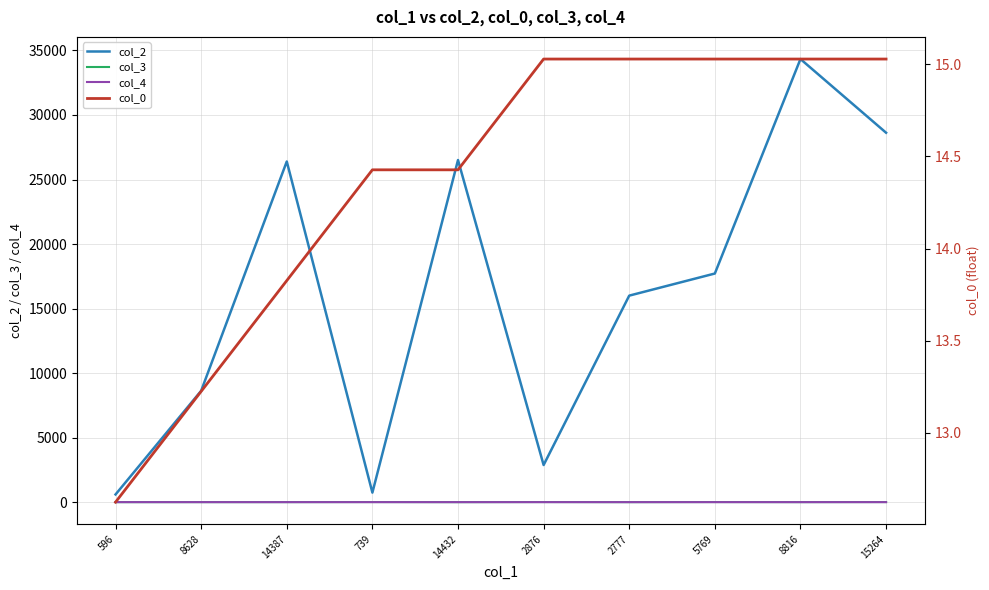

Reading right to left, extract all data points from this chart.

col_2: 15264=28625.0	8816=34334.0	5769=17715.0	2777=16002.0	2876=2876.0	14432=26508.0	739=739.0	14387=26396.0	8628=8628.0	596=596.0
col_3: 15264=7.0	8816=2.0	5769=7.0	2777=0.0	2876=7.0	14432=0.0	739=7.0	14387=2.0	8628=2.0	596=0.0
col_4: 15264=0.0	8816=0.0	5769=0.0	2777=0.0	2876=0.0	14432=0.0	739=0.0	14387=0.0	8628=0.0	596=1.0
col_0: 15264=15.0	8816=15.0	5769=15.0	2777=15.0	2876=15.0	14432=14.4	739=14.4	14387=13.8	8628=13.2	596=12.6